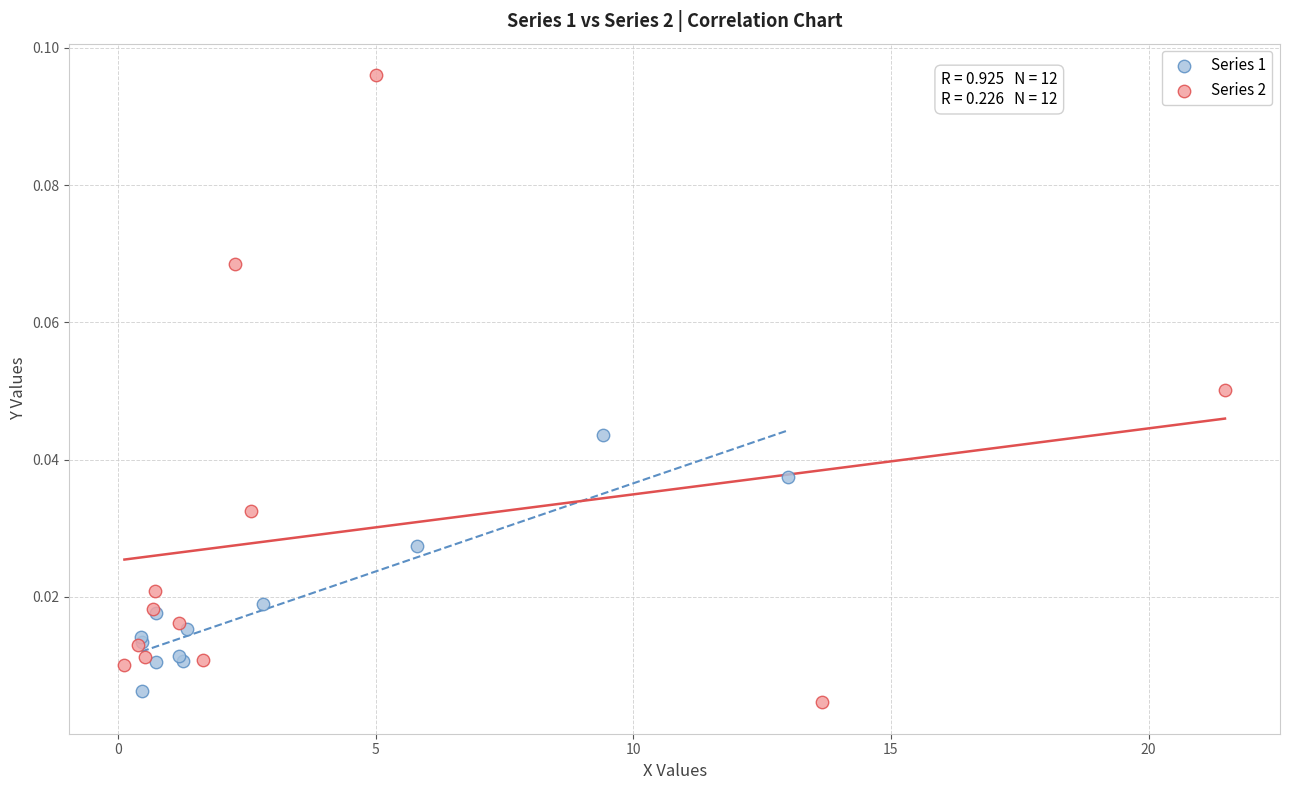

Which series contains the lowest Y value?

Series 2